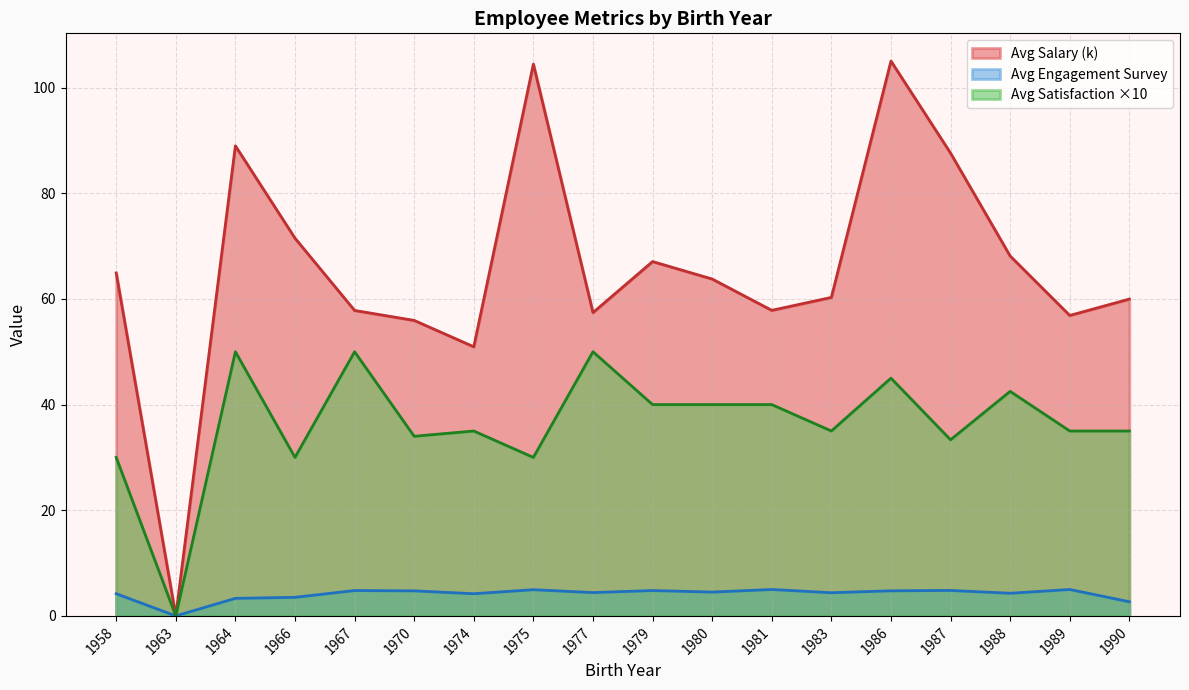

Is the value of Avg Satisfaction ×10 at 1977 greater than the value of Avg Engagement Survey at 1986?

Yes